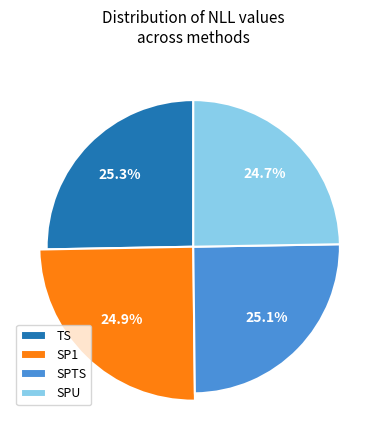

How many segments does this pie chart have?

4